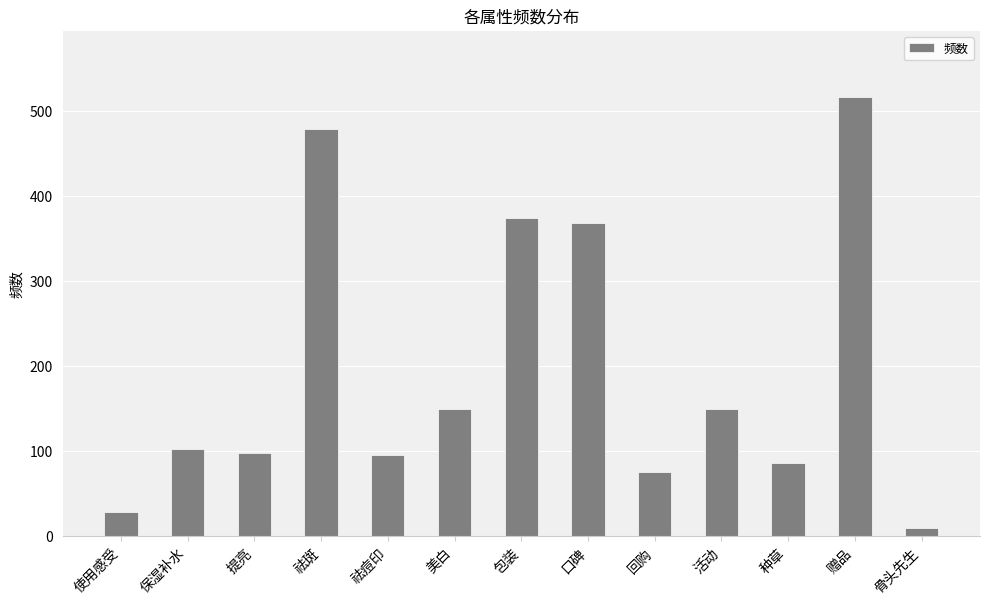

What value does the data have at 保湿补水?

103